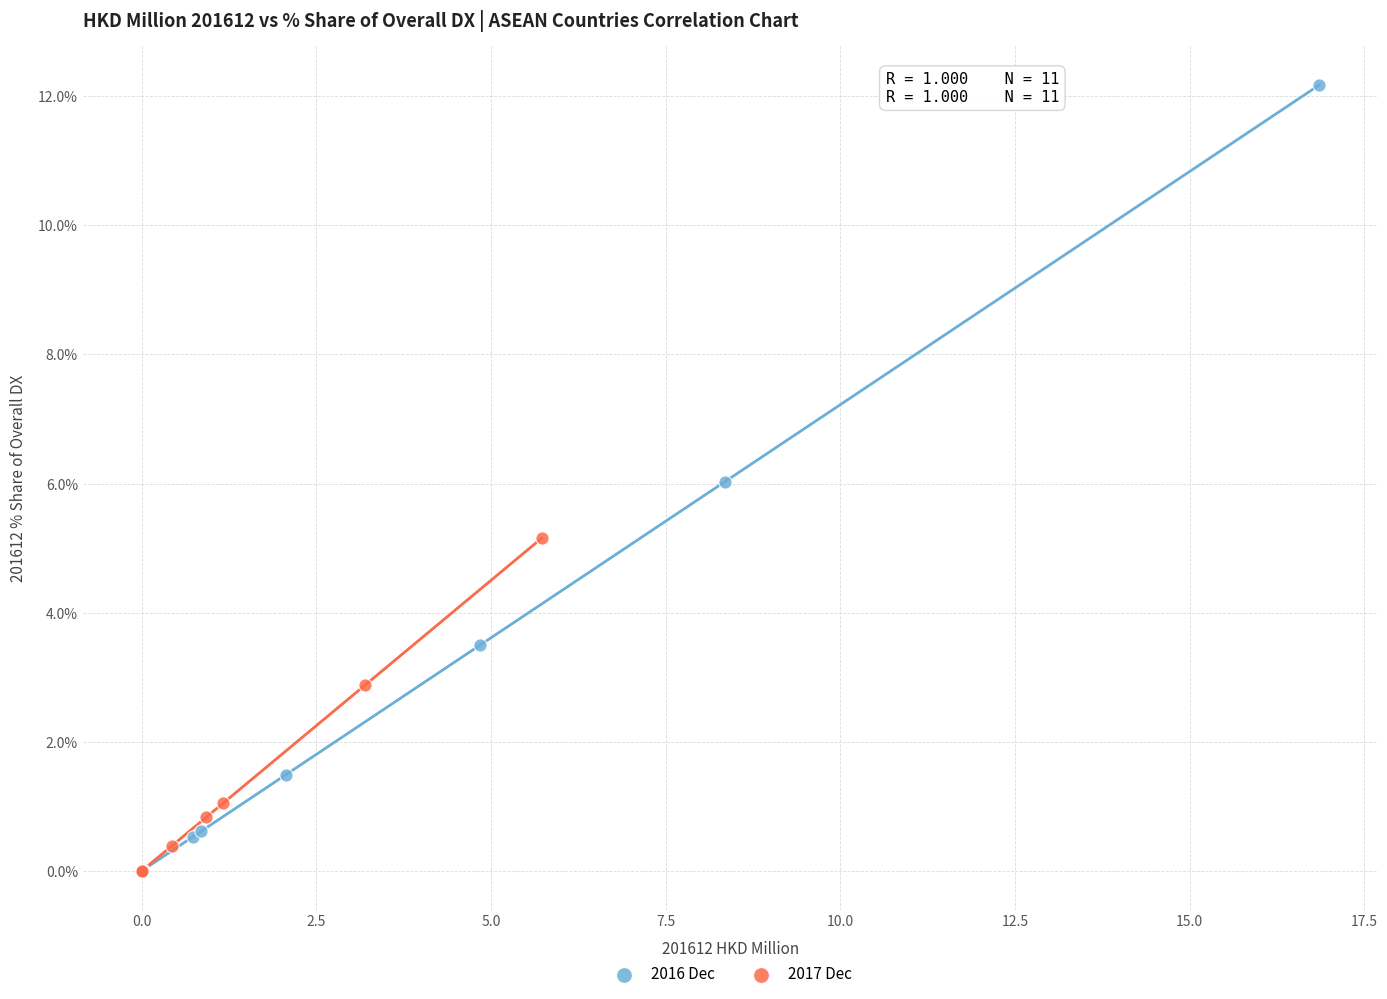

Which series reaches the maximum Y coordinate?

2016 Dec